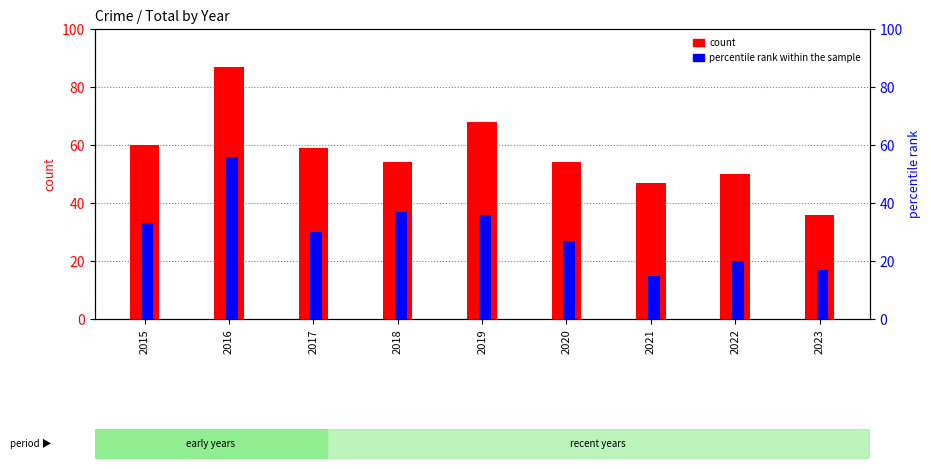

Which series has the largest range (max minus min)?

count